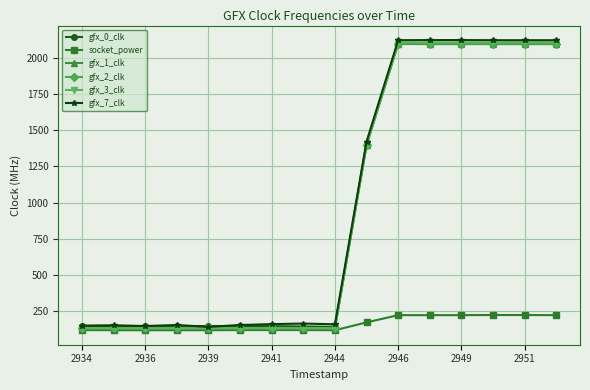

What is the value of the gfx_3_clk point at the 4th from the left?

132